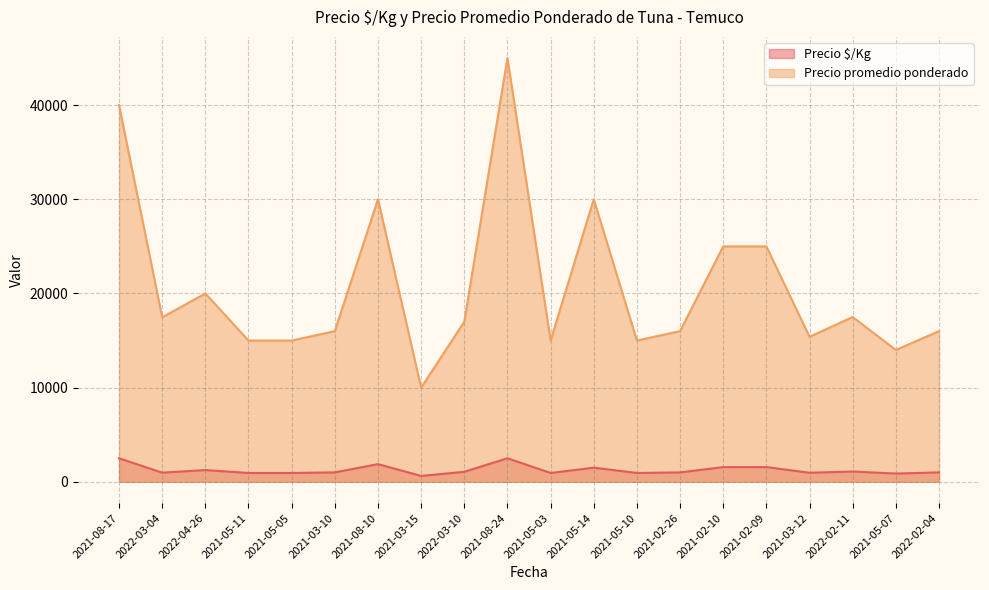

Rank the series at 2021-05-10 from highest to lowest value.

Precio promedio ponderado, Precio $/Kg